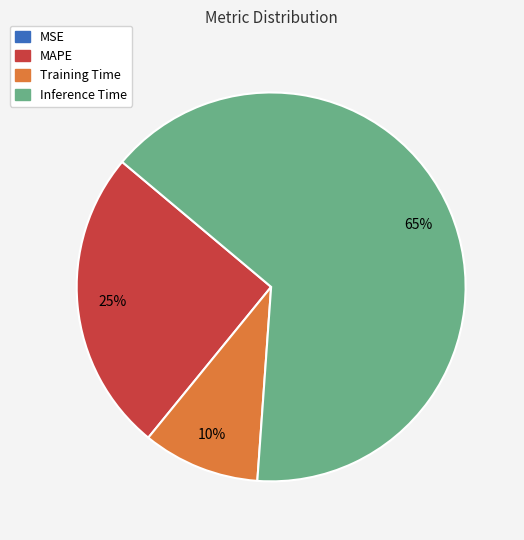

Does any single category account for the majority?

Yes